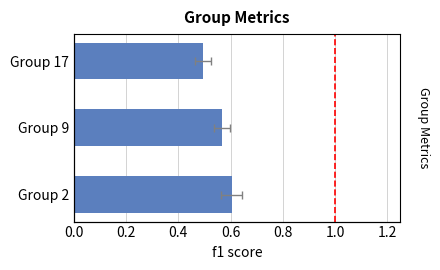

What is the approximate value at Group 9?

0.6